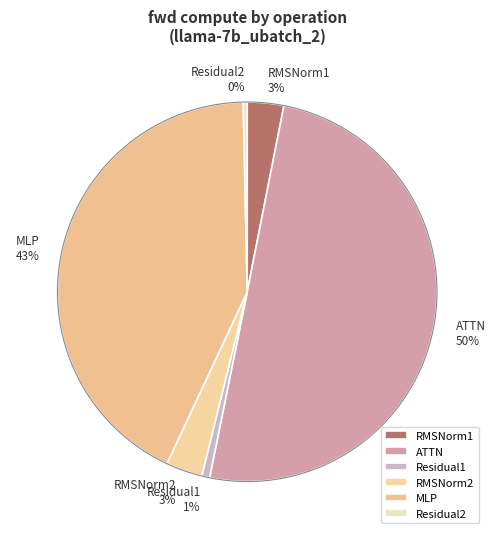

Count the number of slices in the pie.

6